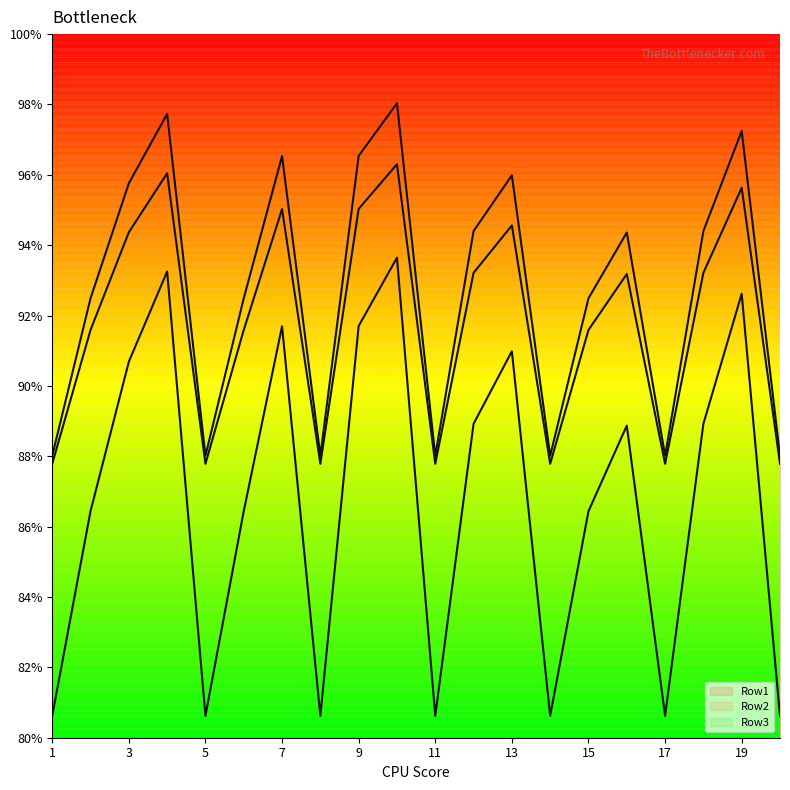

What is the value of the Row3 point at the 18th from the left?

0.9